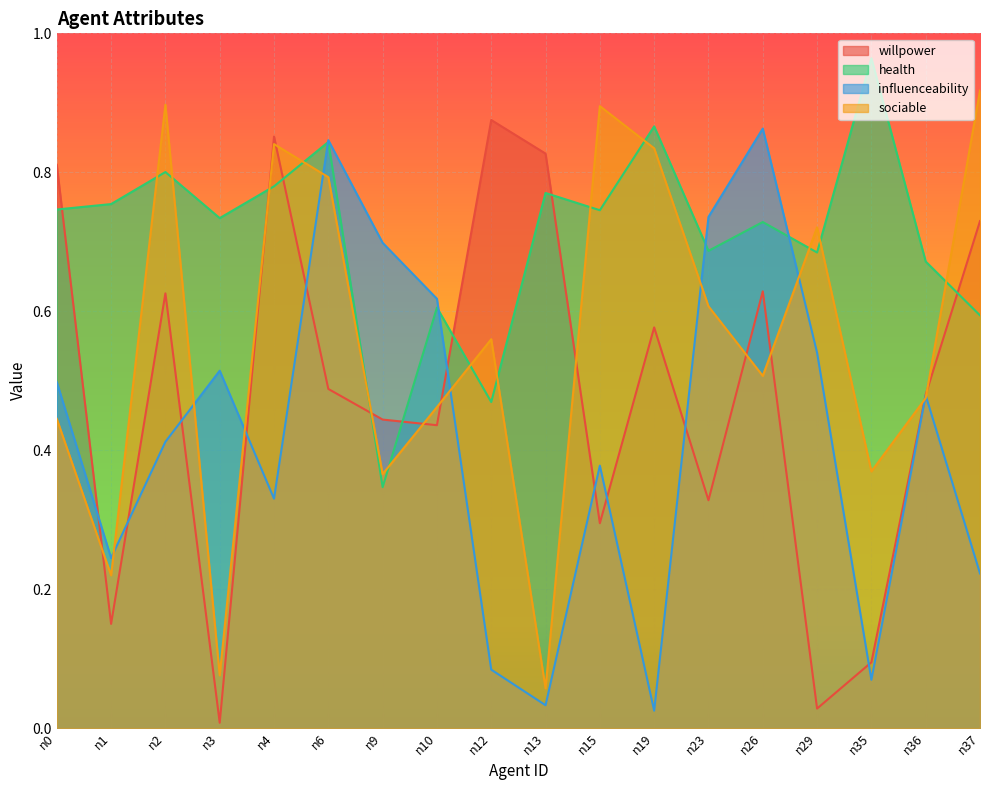

Reading left to right, list all the values displayed in this chart.

willpower: n0=0.8	n1=0.1	n2=0.6	n3=0.0	n4=0.9	n6=0.5	n9=0.4	n10=0.4	n12=0.9	n13=0.8	n15=0.3	n19=0.6	n23=0.3	n26=0.6	n29=0.0	n35=0.1	n36=0.5	n37=0.7
health: n0=0.7	n1=0.8	n2=0.8	n3=0.7	n4=0.8	n6=0.8	n9=0.3	n10=0.6	n12=0.5	n13=0.8	n15=0.7	n19=0.9	n23=0.7	n26=0.7	n29=0.7	n35=1.0	n36=0.7	n37=0.6
influenceability: n0=0.5	n1=0.2	n2=0.4	n3=0.5	n4=0.3	n6=0.8	n9=0.7	n10=0.6	n12=0.1	n13=0.0	n15=0.4	n19=0.0	n23=0.7	n26=0.9	n29=0.5	n35=0.1	n36=0.5	n37=0.2
sociable: n0=0.4	n1=0.2	n2=0.9	n3=0.1	n4=0.8	n6=0.8	n9=0.4	n10=0.5	n12=0.6	n13=0.1	n15=0.9	n19=0.8	n23=0.6	n26=0.5	n29=0.7	n35=0.4	n36=0.5	n37=0.9